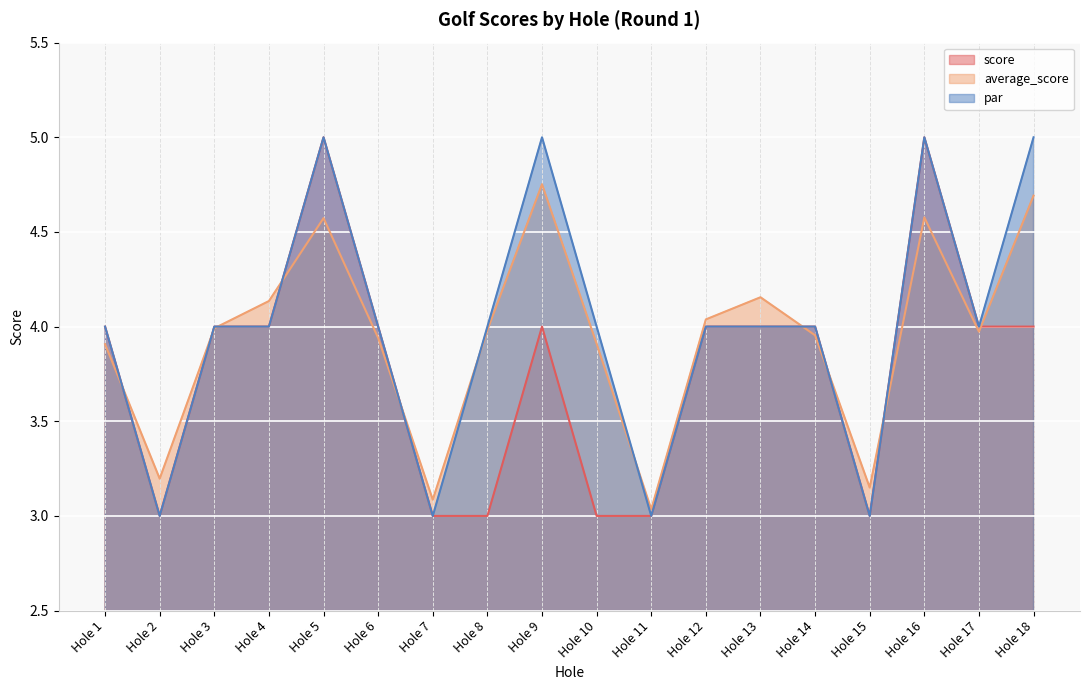

What is the value of the score point at the 9th from the left?

4.0